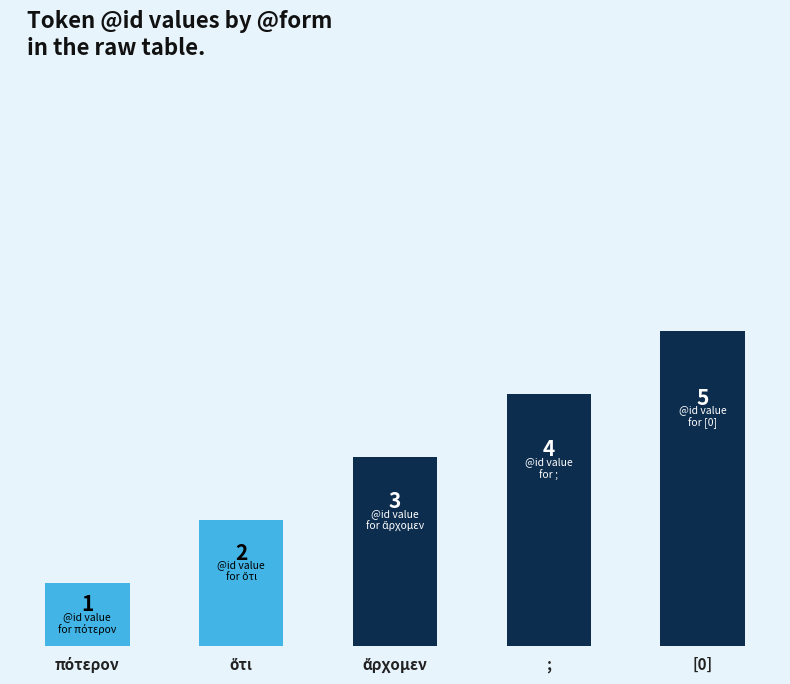

What is the value of the 5th bar from the left?

5